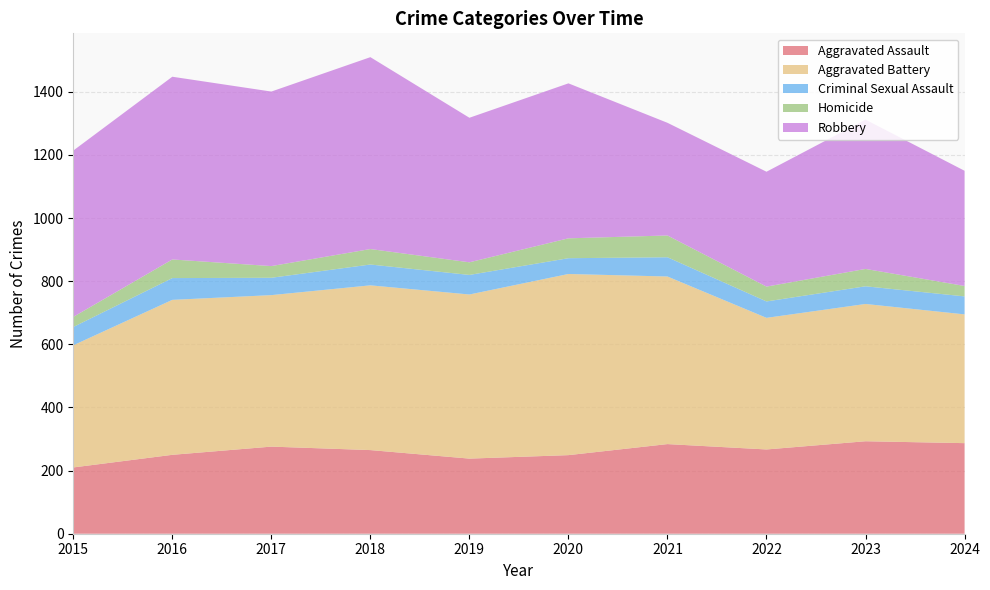

Reading left to right, extract all data points from this chart.

Aggravated Assault: 2015=210	2016=250	2017=276	2018=265	2019=238	2020=249	2021=284	2022=267	2023=293	2024=287
Aggravated Battery: 2015=387	2016=491	2017=480	2018=522	2019=520	2020=574	2021=531	2022=417	2023=435	2024=408
Criminal Sexual Assault: 2015=58	2016=69	2017=55	2018=66	2019=62	2020=50	2021=61	2022=52	2023=56	2024=57
Homicide: 2015=32	2016=59	2017=37	2018=49	2019=40	2020=63	2021=69	2022=47	2023=55	2024=33
Robbery: 2015=527	2016=579	2017=553	2018=608	2019=458	2020=491	2021=357	2022=364	2023=473	2024=365